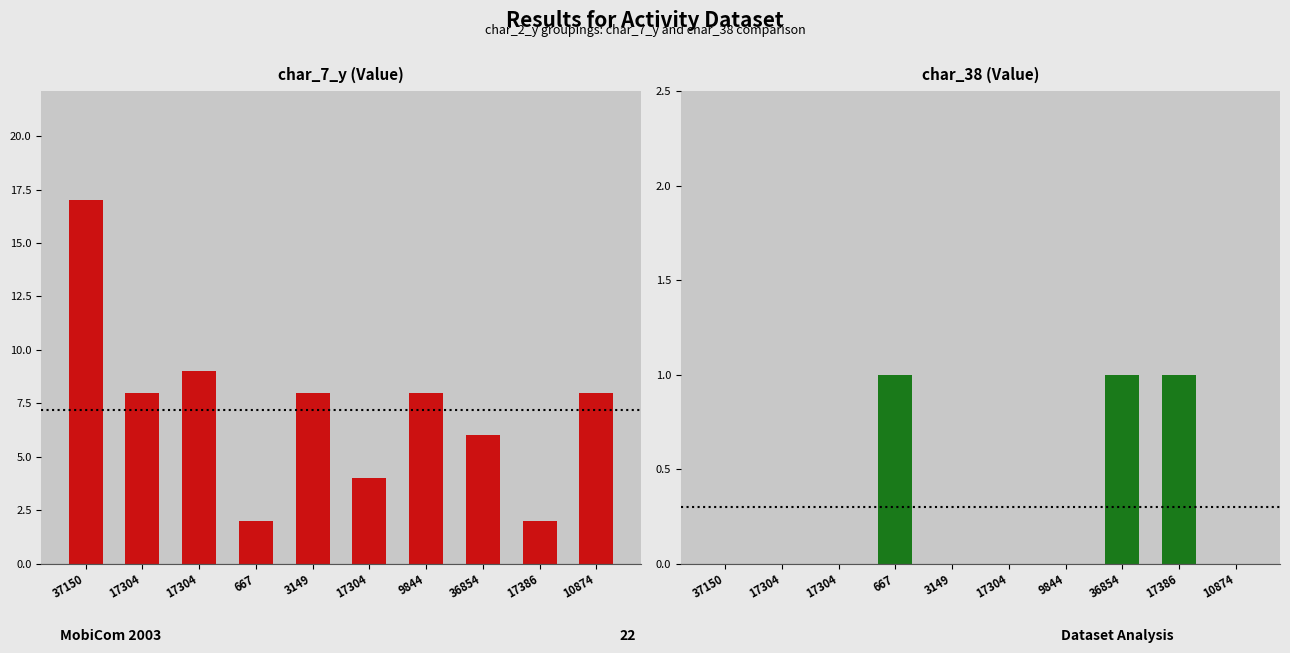

What is the difference between the char_7_y values at 9844 and 667?

6